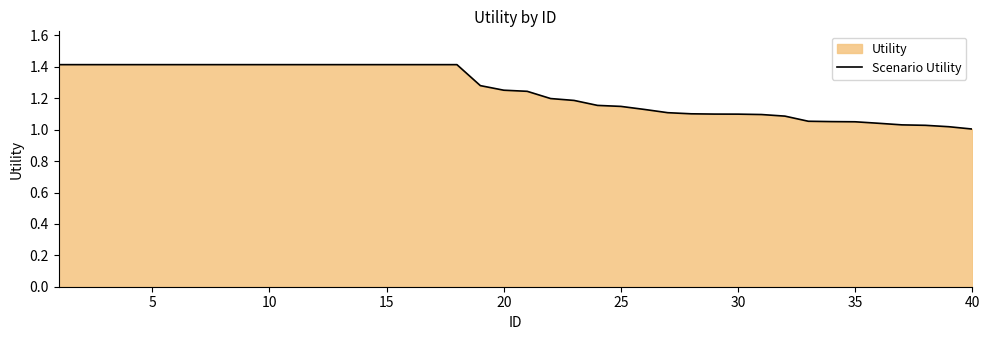

The value at 30 is 1.1. True or false?

True